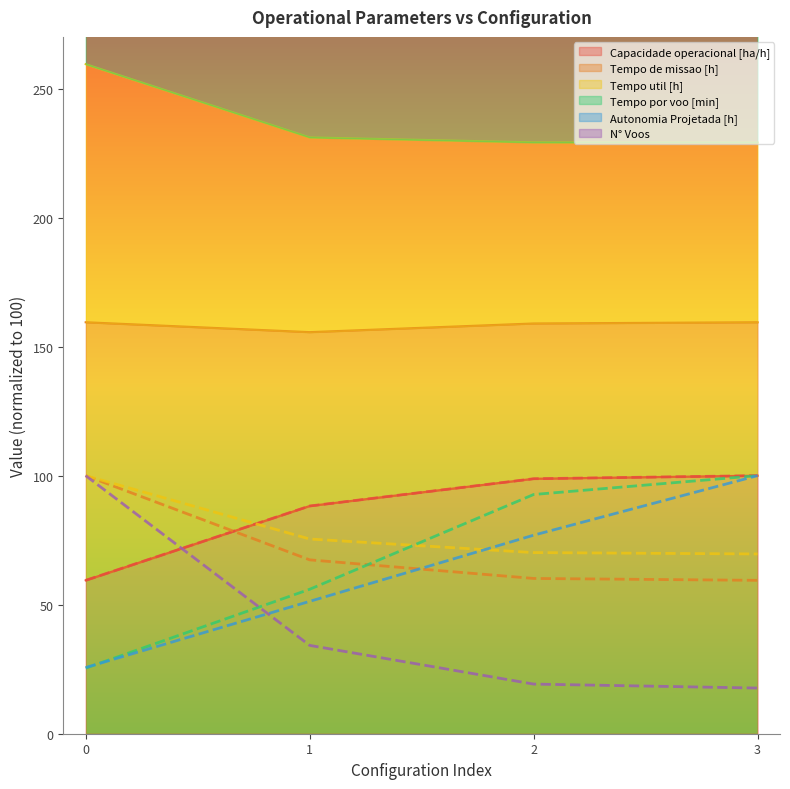

Reading left to right, what are all the values shown in this chart?

Capacidade operacional [ha/h] (norm): 0=59.4	1=88.2	2=98.8	3=100.0
Tempo de missao [h] (norm): 0=100.0	1=67.4	2=60.2	3=59.4
Tempo util [h] (norm): 0=100.0	1=75.4	2=70.2	3=69.7
Tempo por voo [min] (norm): 0=25.4	1=56.0	2=92.7	3=100.0
Autonomia Projetada [h] (norm): 0=25.6	1=51.3	2=76.9	3=100.0
N° Voos (norm): 0=100.0	1=34.2	2=19.2	3=17.7